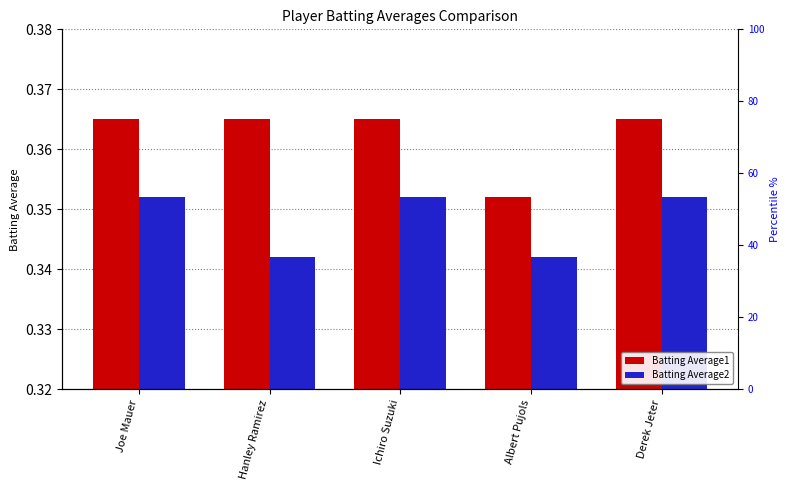

What is the average value of the Batting Average1 series?

0.4